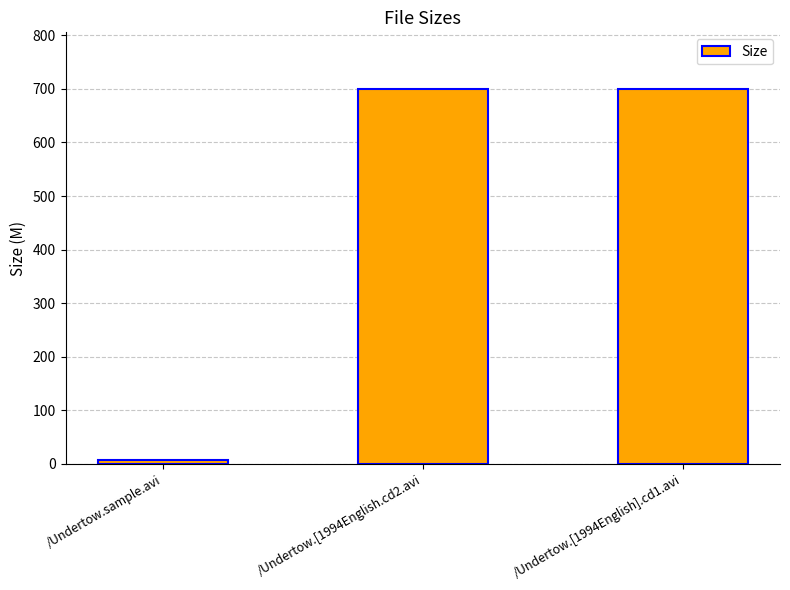

Is it true that the value at /Undertow.[1994English].cd1.avi is 1083.2?

False